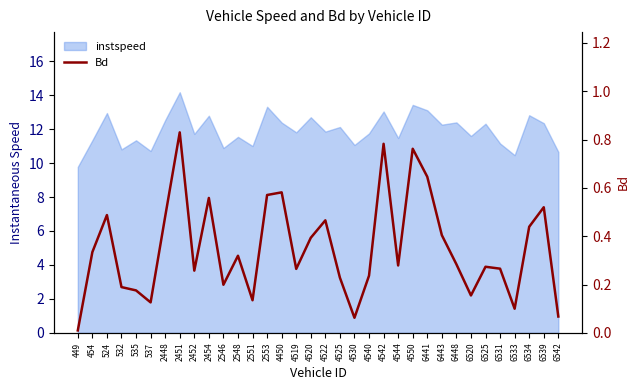

Reading right to left, list all the values displayed in this chart.

6542=0.1	6539=0.5	6534=0.4	6533=0.1	6531=0.3	6525=0.3	6520=0.2	6448=0.3	6443=0.4	6441=0.6	4550=0.8	4544=0.3	4542=0.8	4540=0.2	4530=0.1	4525=0.2	4522=0.5	4520=0.4	4519=0.3	4450=0.6	2553=0.6	2551=0.1	2548=0.3	2546=0.2	2454=0.6	2452=0.3	2451=0.8	2448=0.5	537=0.1	535=0.2	532=0.2	524=0.5	454=0.3	449=0.0